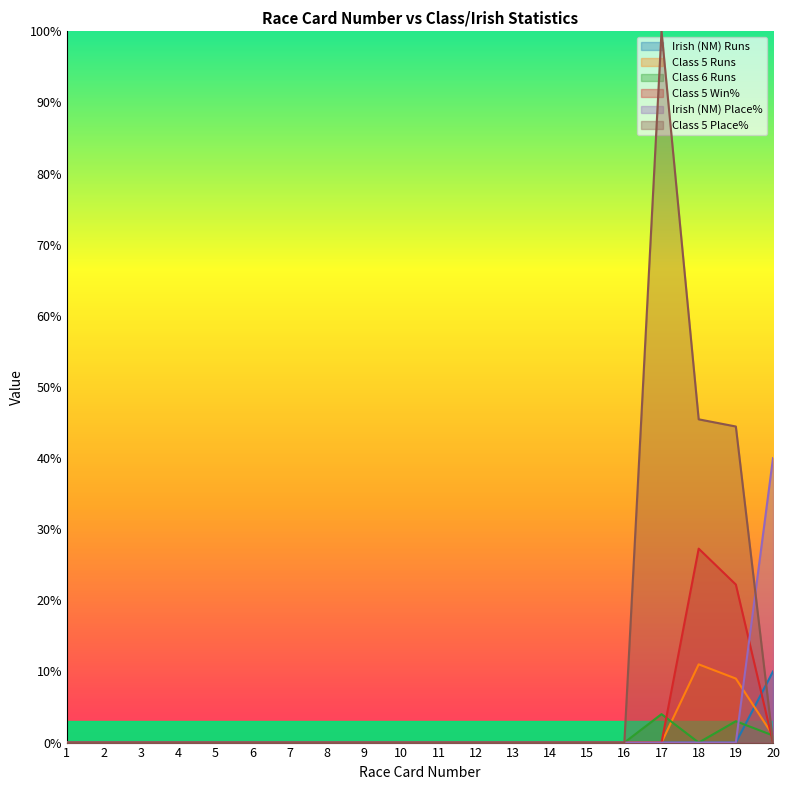

Which series ends up on top after the final intersection of Irish (NM) Runs and Class 5 Place%?

Irish (NM) Runs